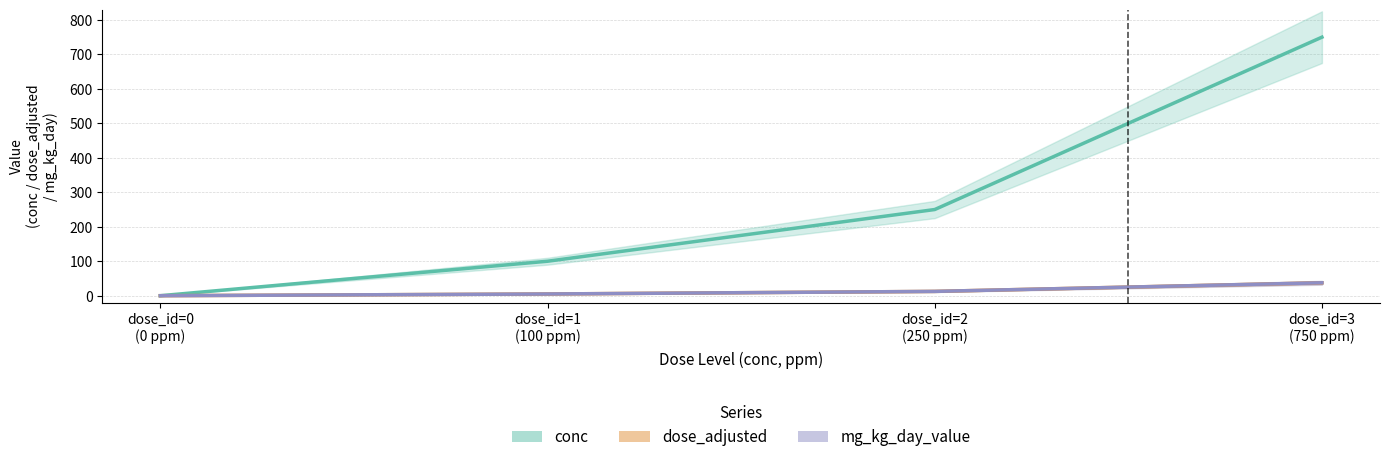

True or false: mg_kg_day_value and dose_adjusted cross at least once.

False